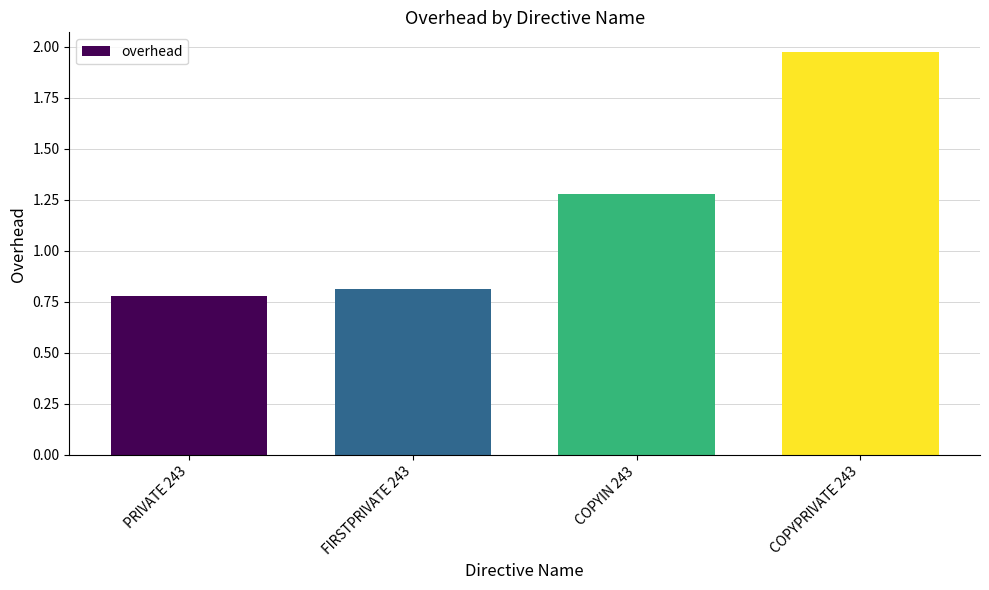

At which label does the data first exceed 1?

COPYIN 243